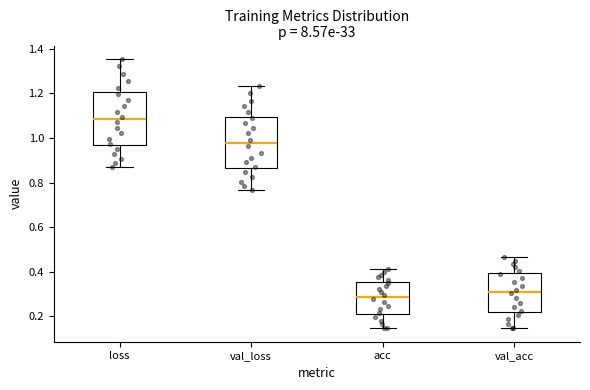

Which box has the lowest median line?

acc